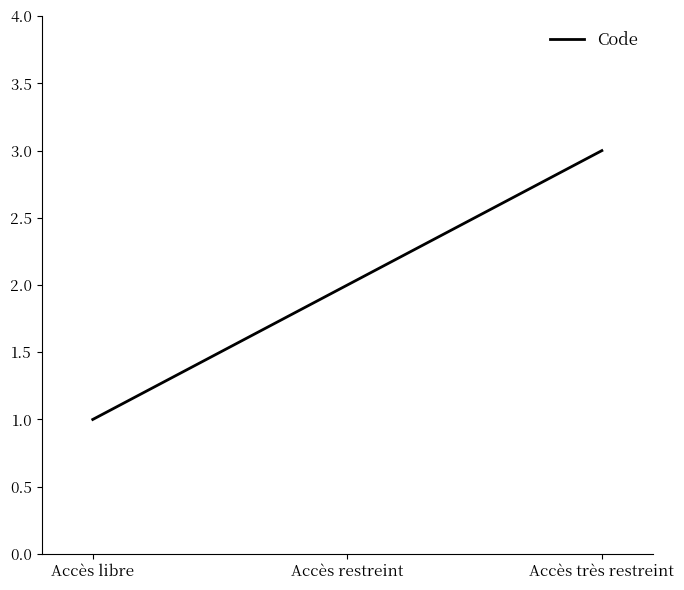

Reading right to left, what are all the values shown in this chart?

3	2	1